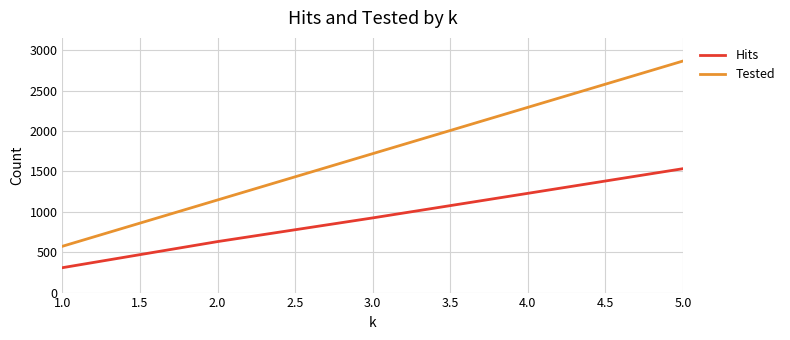

Count the number of categories in the chart.

5